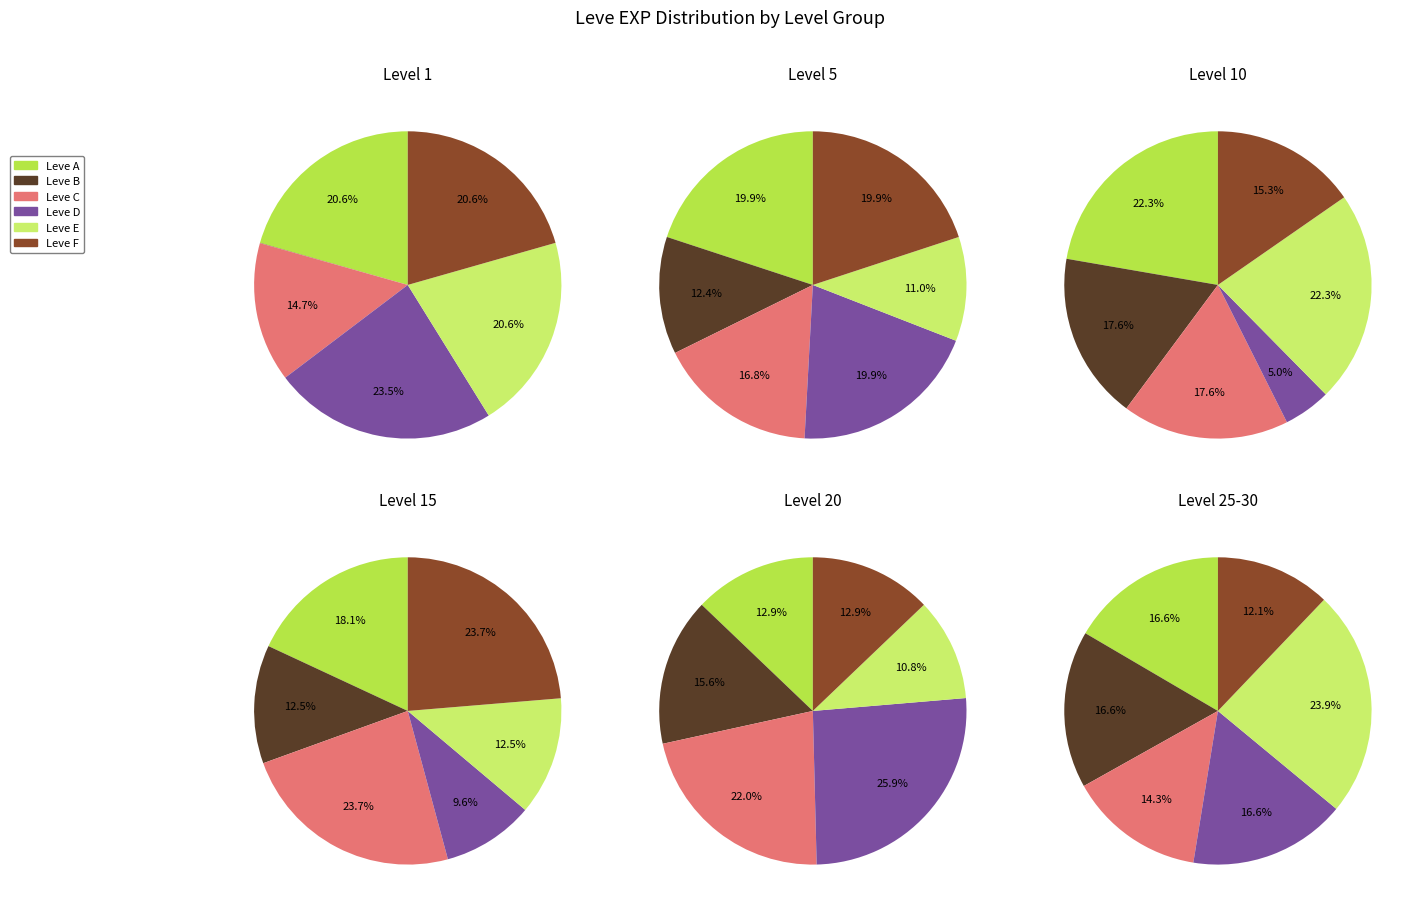

Combined, what portion of the pie is Level 1 and Level 25-30?

41.2%